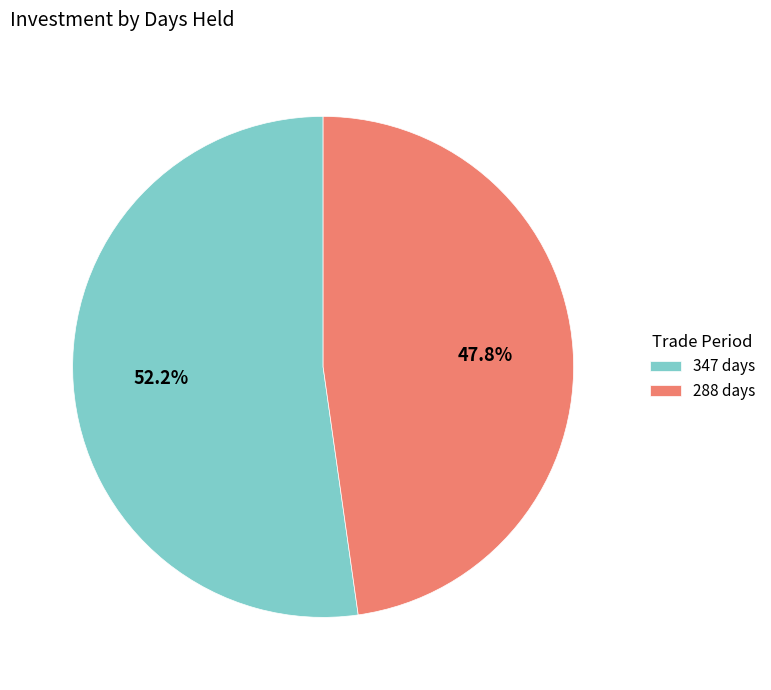

What is the ratio of the value at 288 days to the value at 347 days?

0.9